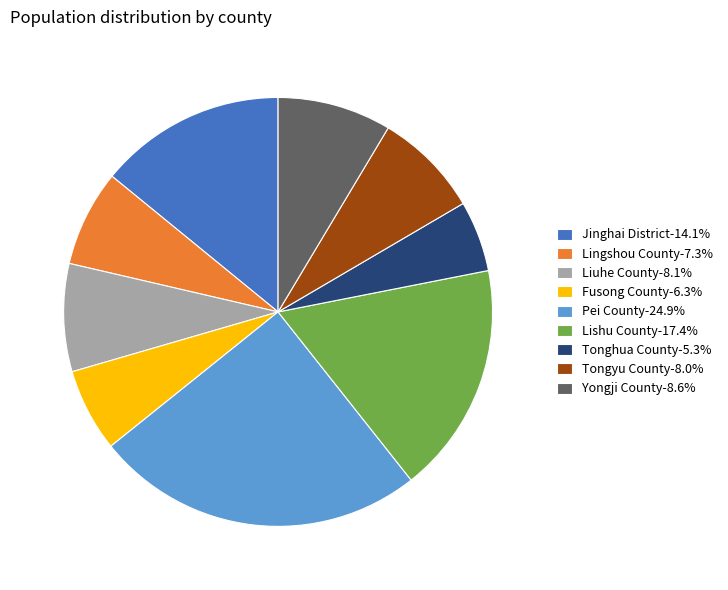

Which category has the smallest portion of the pie?

Tonghua County